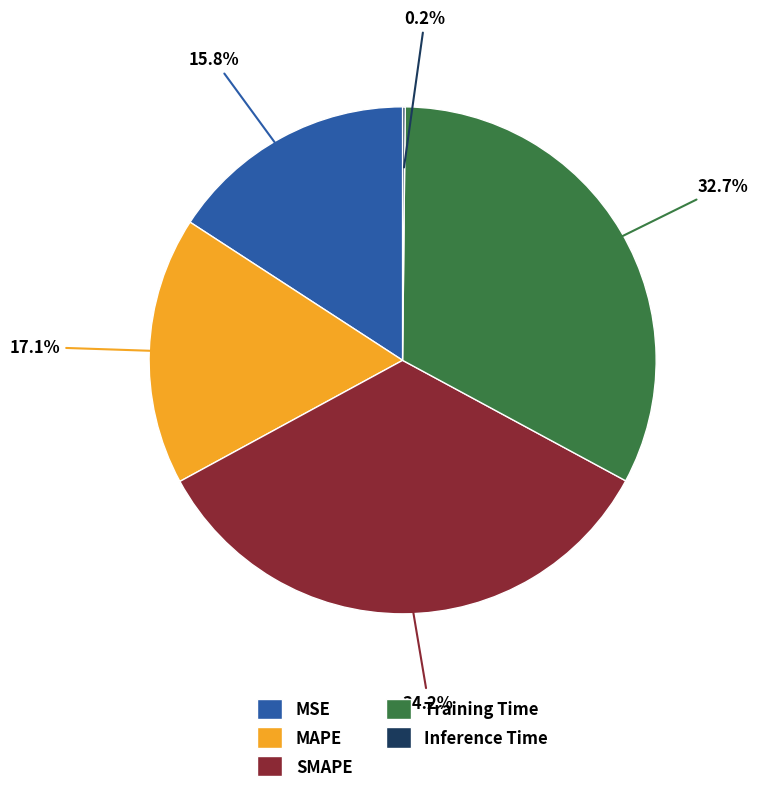

The SMAPE slice represents 34% of the pie. True or false?

True